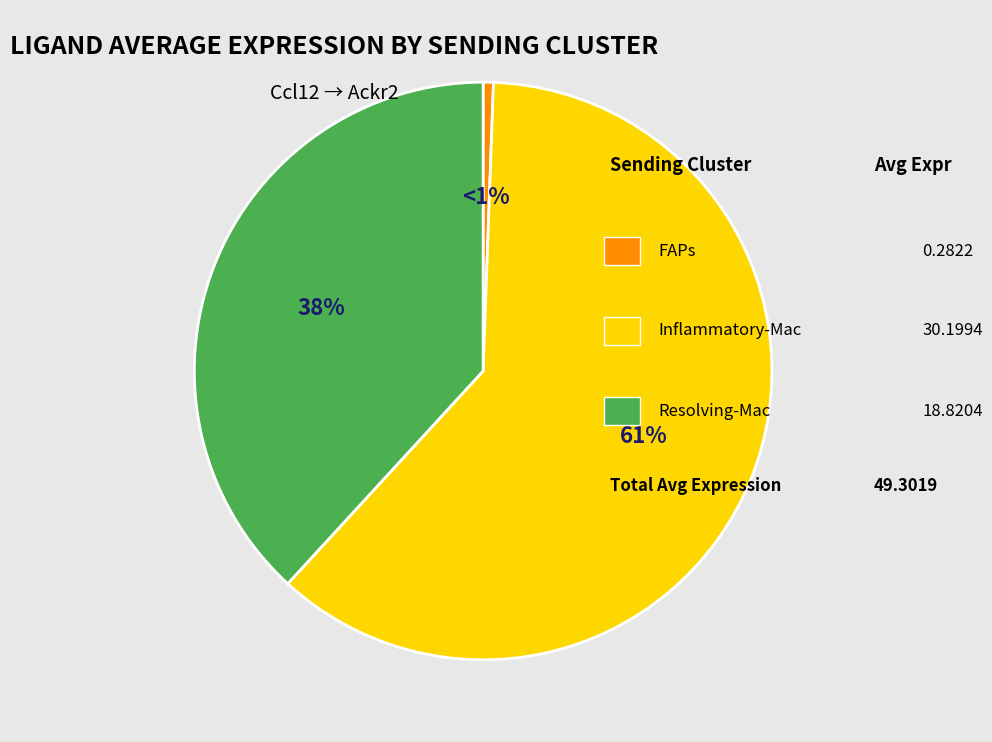

To the nearest percent, what is the average slice percentage?

33%